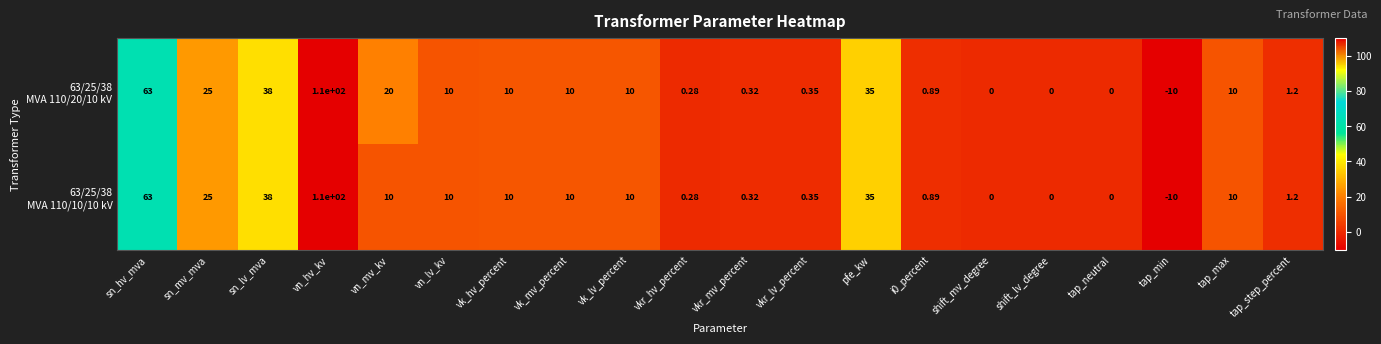

Which label corresponds to the smallest value in the chart?

tap_min